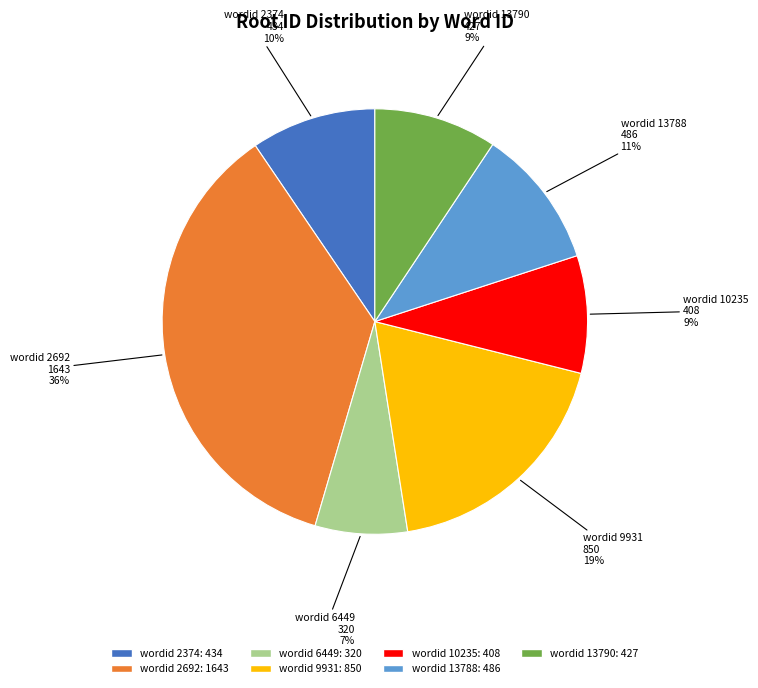

To the nearest percent, what is the difference between the wordid 6449 and wordid 10235 slice percentages?

2%